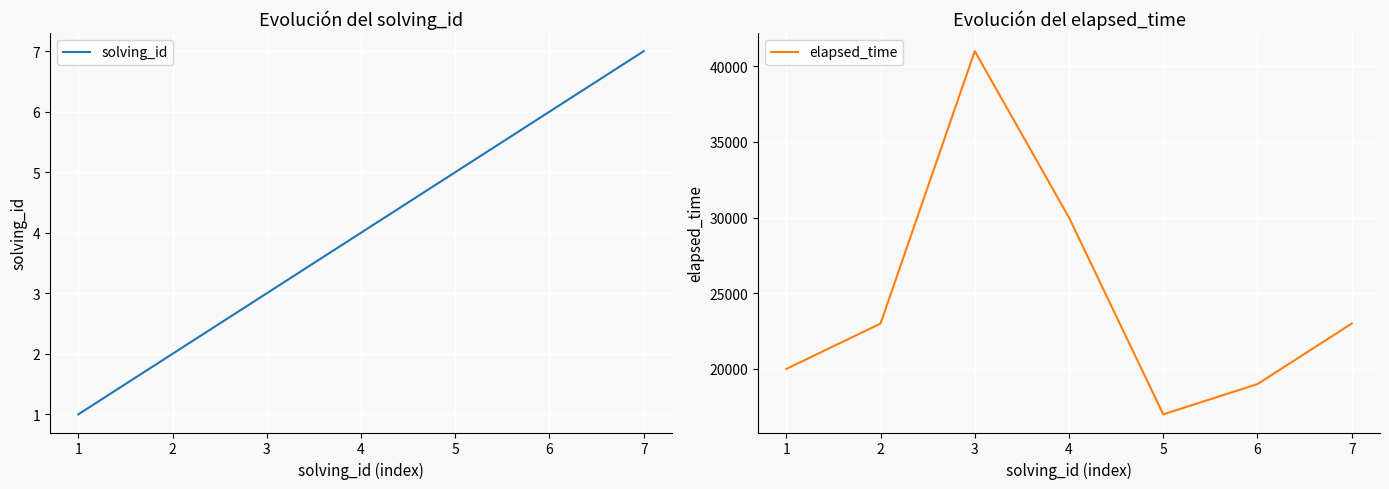

True or false: solving_id and elapsed_time cross at least once.

False